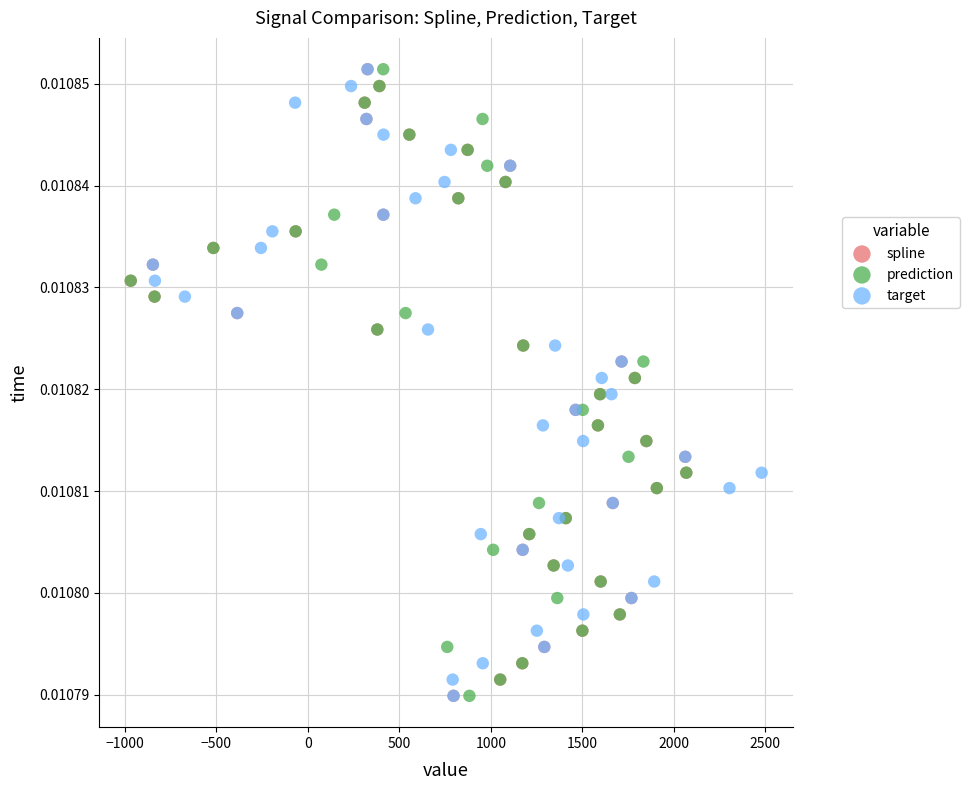

What are all the series names shown in the legend?

spline, prediction, target